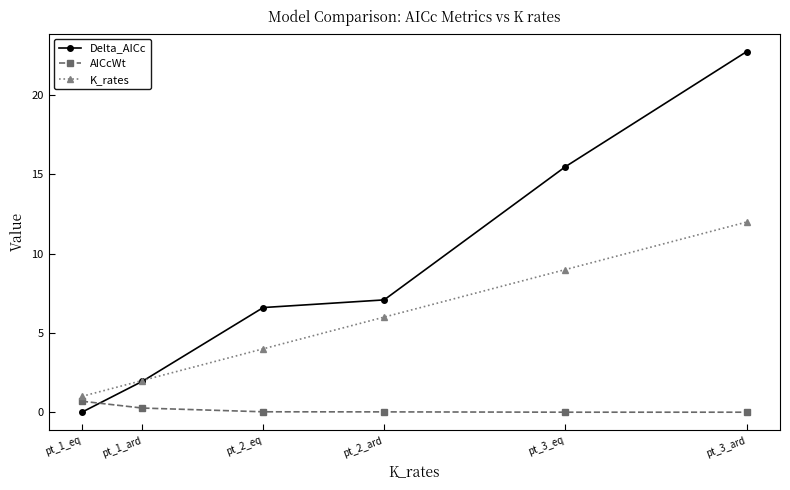

The Delta_AICc series shows 6.6 at pt_2_eq. True or false?

True